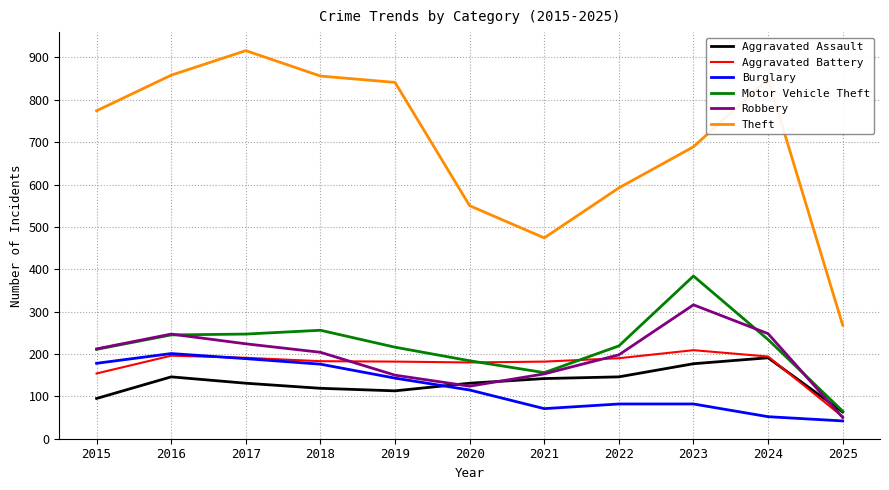

True or false: Aggravated Assault has a value of 234 at 2017.

False